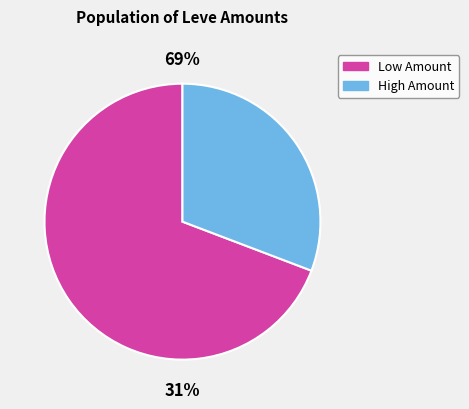

True or false: 140 accounts for 13% of the total.

False